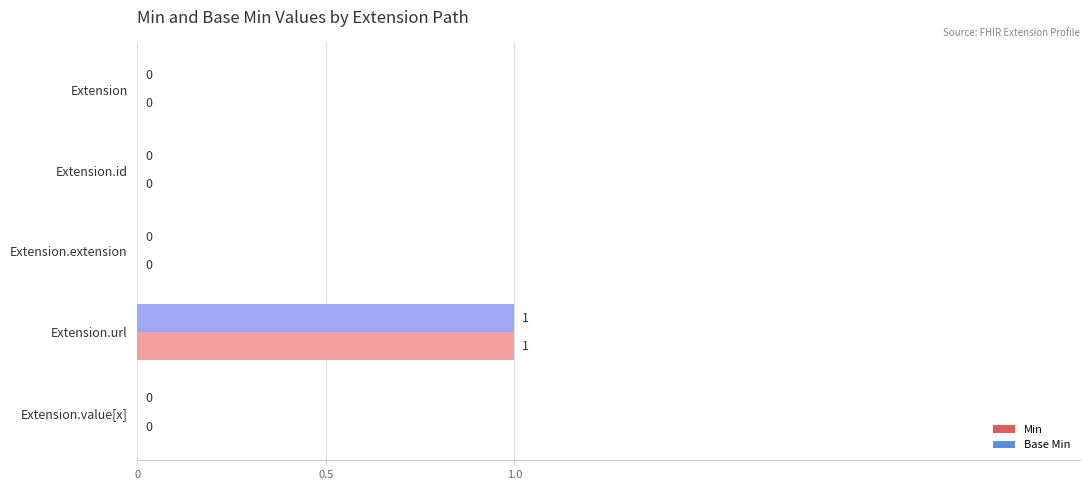

The Base Min series shows -1 at Extension.id. True or false?

False